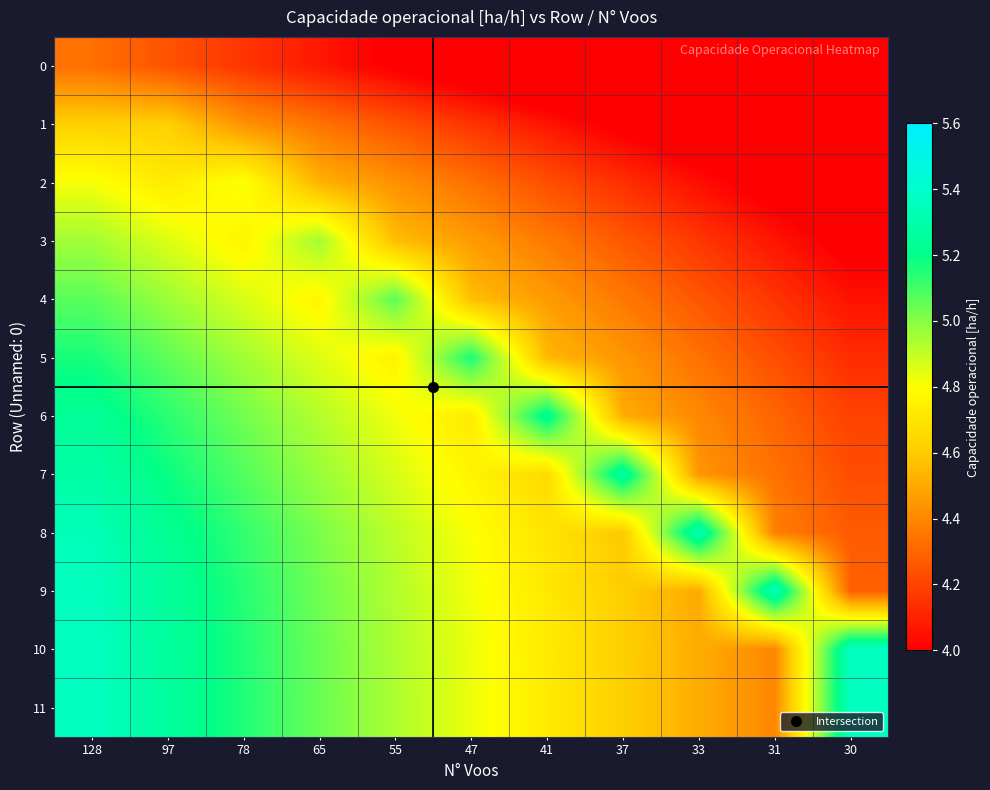

How many data points does each series have?

11